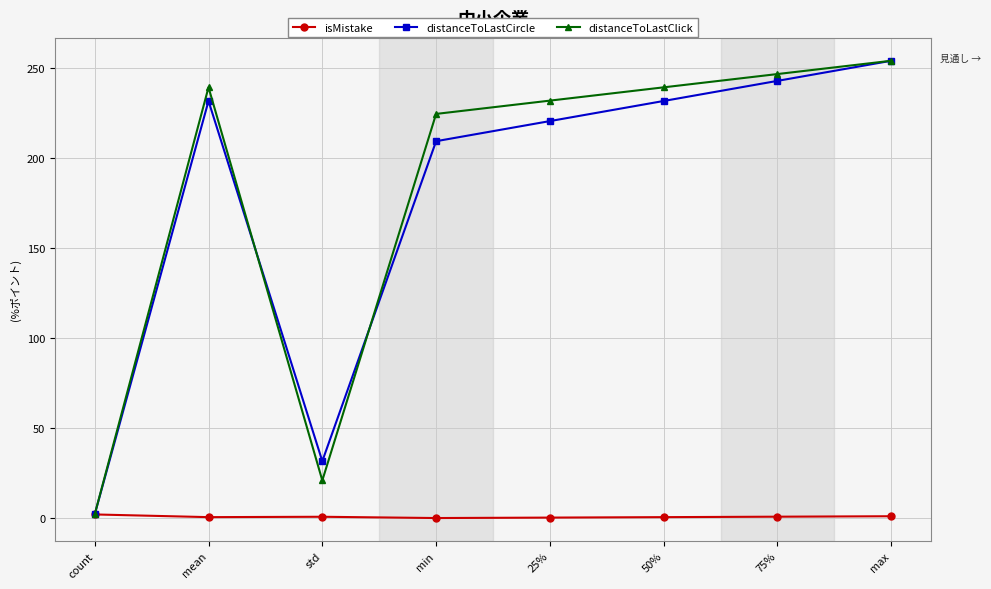

Which series changed the most between std and max?

distanceToLastClick